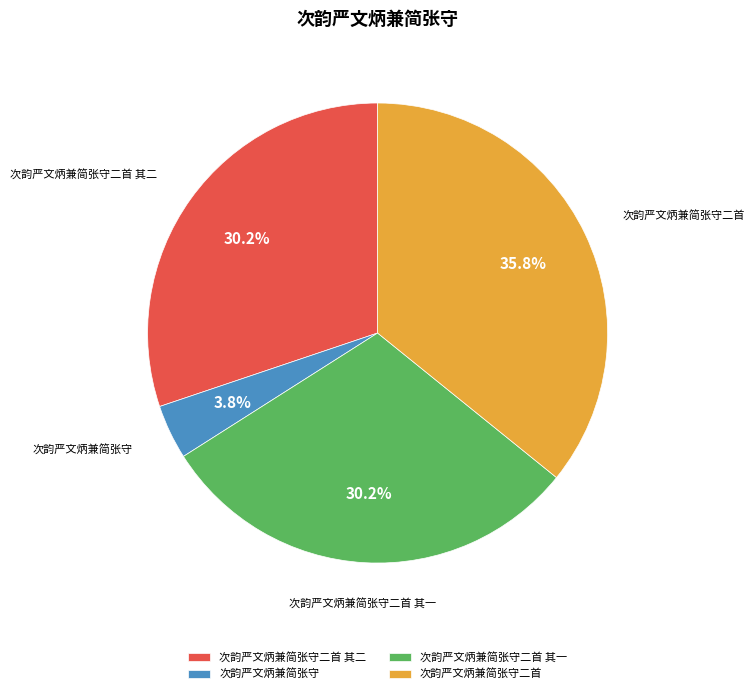

How many segments does this pie chart have?

4